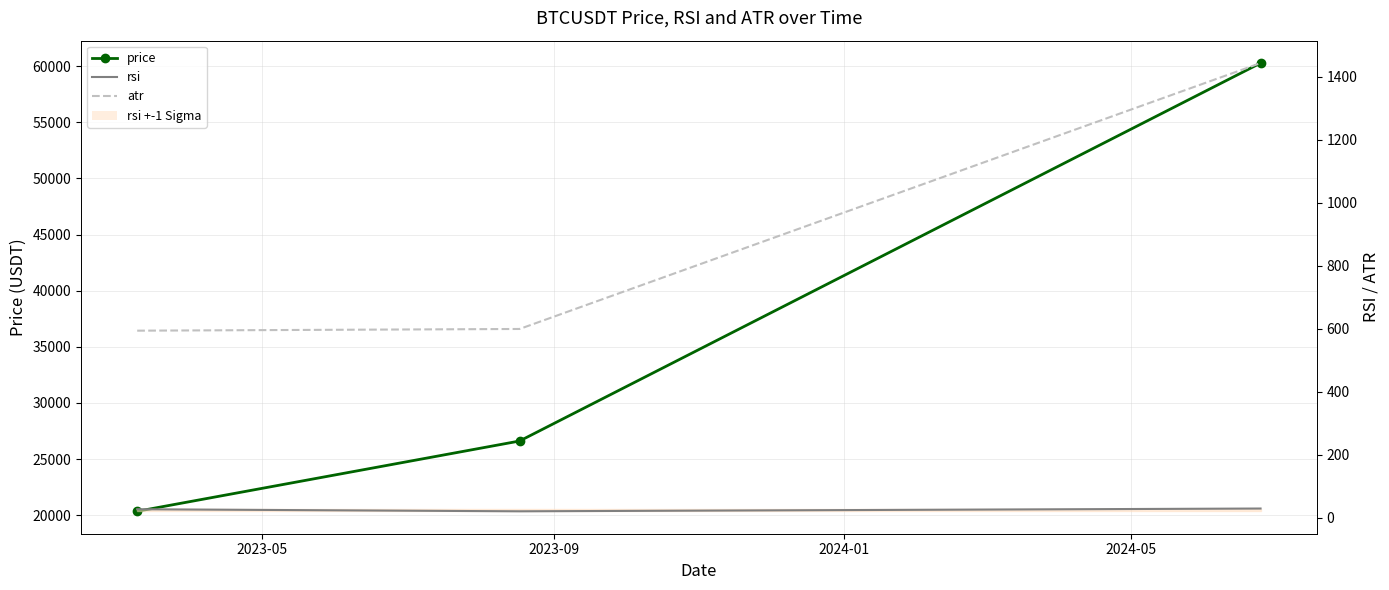

At how many categories does at least one series exceed 49424?

1